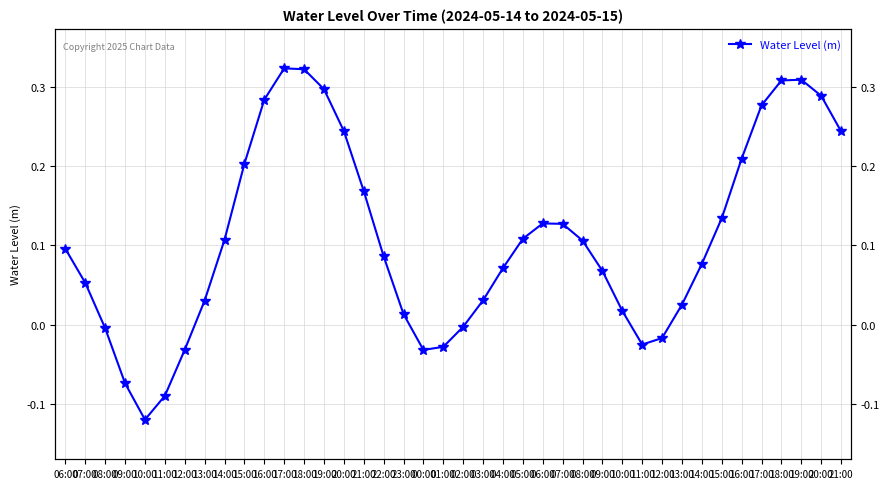

At which label is the value closest to 0?

02:00